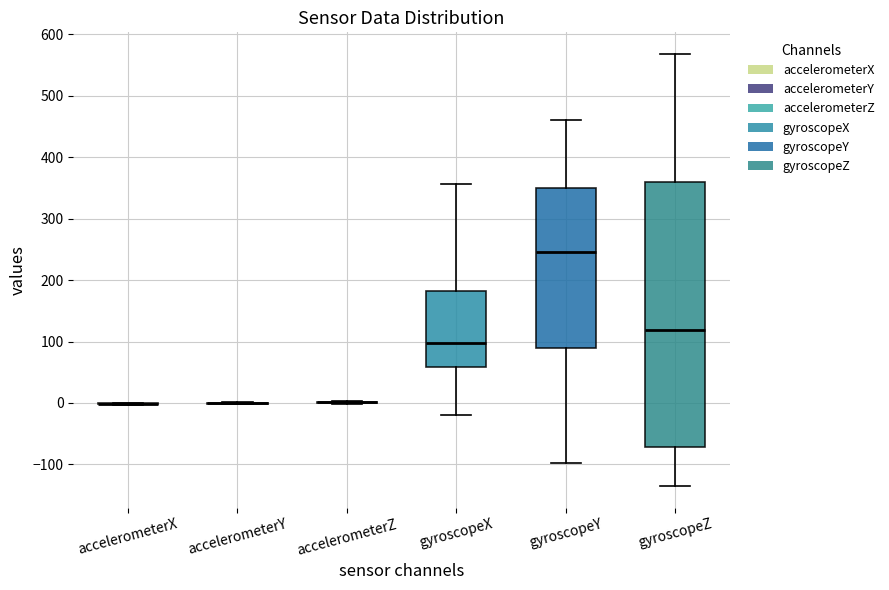

Reading left to right, transcribe this box plot: for each box, give where its median line is, the range the box spans, and where its two whiskers end, as read against the y-axis. The values are not printed on the chart, so give them approximately, as read against the axis.

accelerometerX: box collapsed to a line at 0, whiskers 0 to 0
accelerometerY: box collapsed to a line at 0, whiskers 0 to 0
accelerometerZ: box collapsed to a line at 0, whiskers 0 to 0
gyroscopeX: median 100, box 60 to 180, whiskers -20 to 360
gyroscopeY: median 250, box 90 to 350, whiskers -100 to 460
gyroscopeZ: median 120, box -70 to 360, whiskers -140 to 570